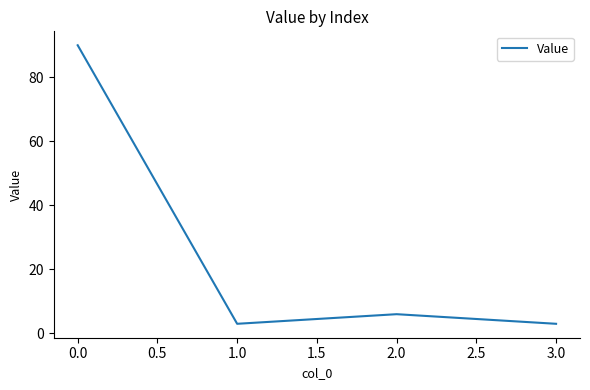

Reading right to left, what are all the values shown in this chart?

3.0=3	2.0=6	1.0=3	0.0=90